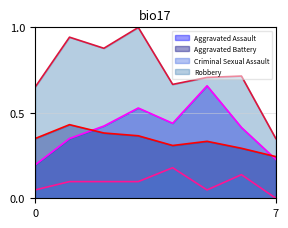

What is the greatest value displayed?

1.0